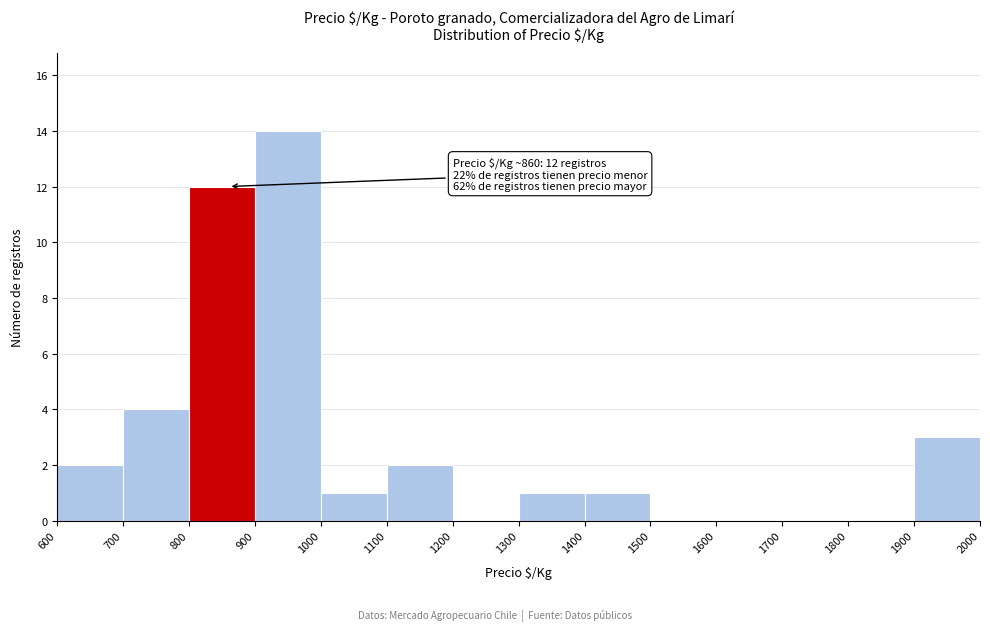

Over which range of the x-axis is the bar tallest?

900 to 1000